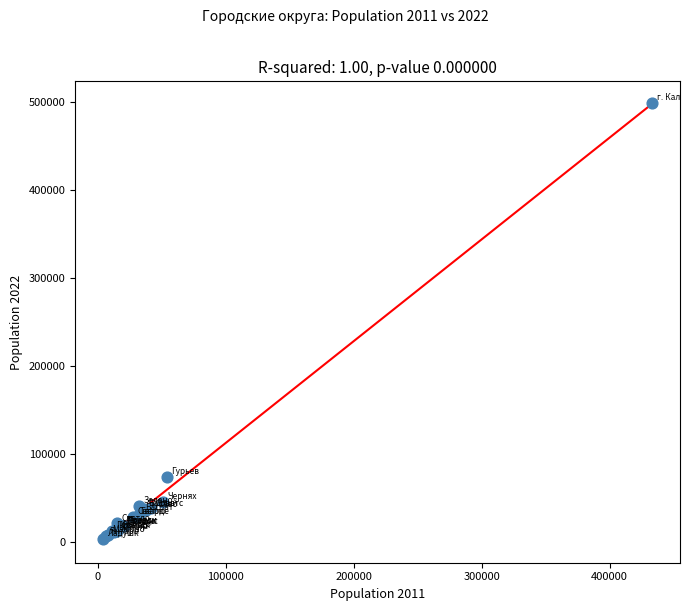

What Y value in the scatter plot is closest to 251076?

74314